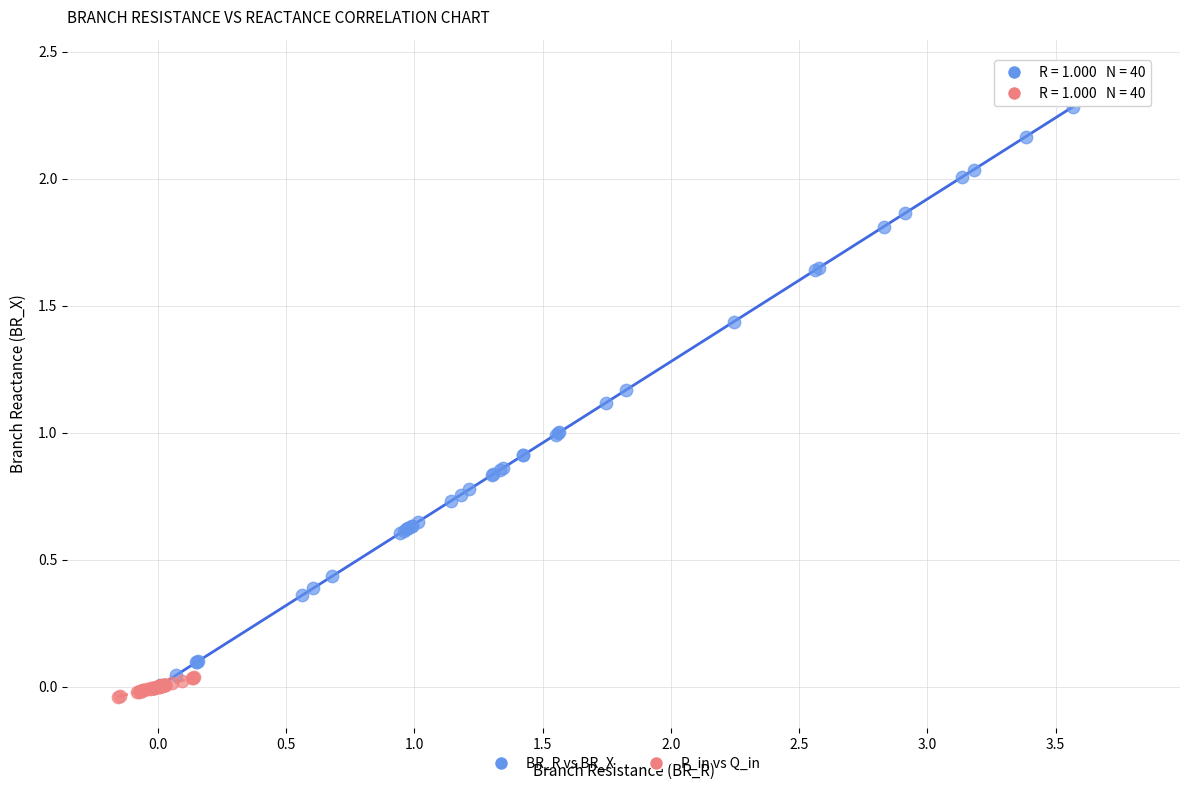

Which series contains the lowest Y value?

P_in vs Q_in